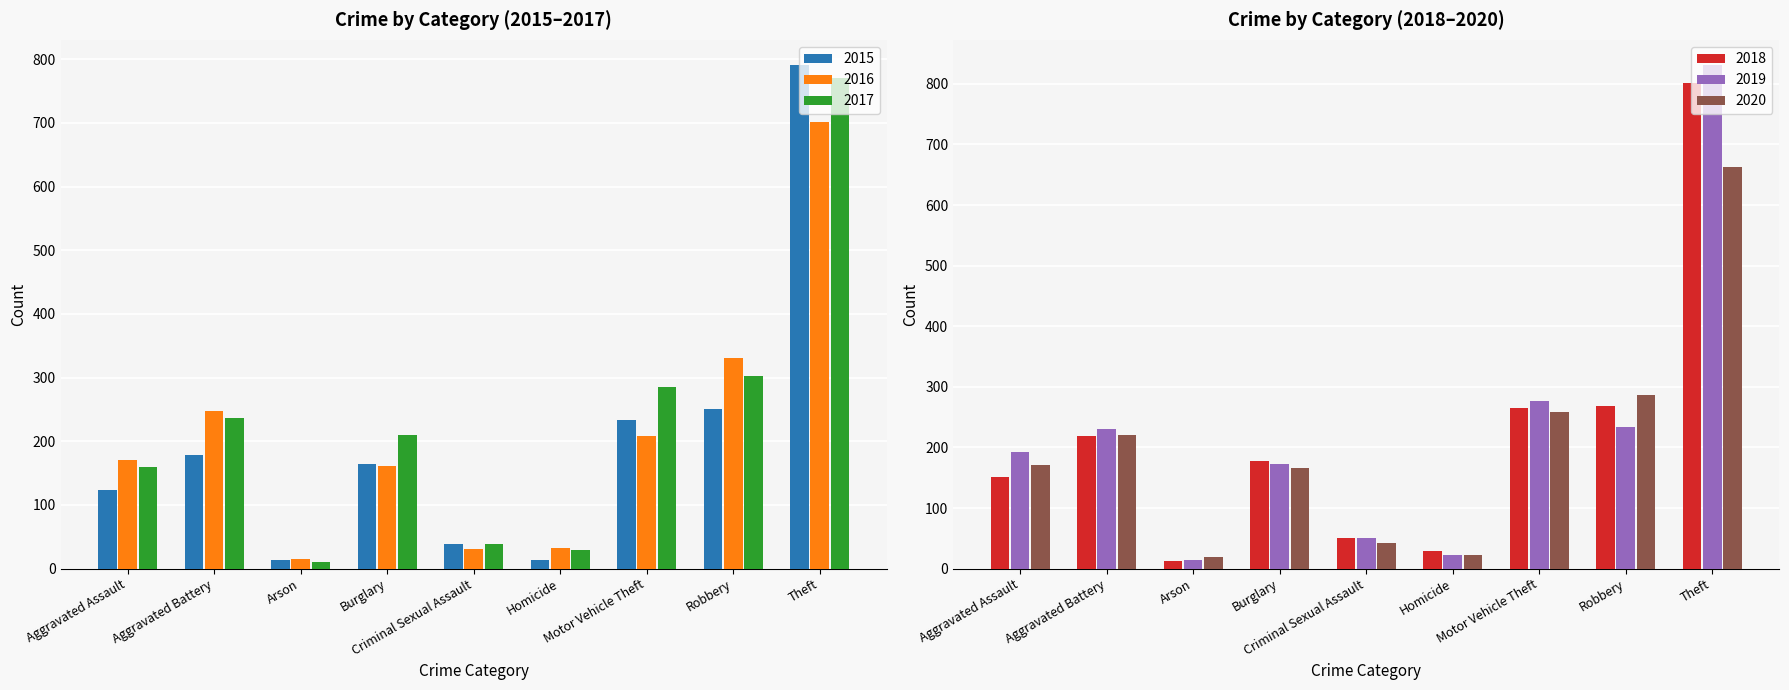

At which label is 2019 closest to 422?

Motor Vehicle Theft